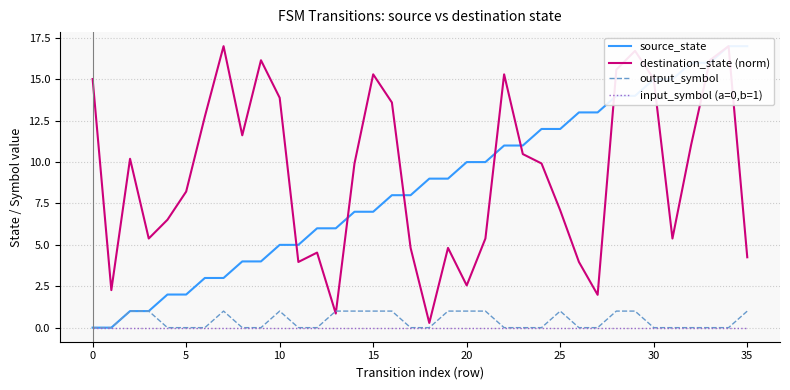

In output_symbol, how many points are higher than both neighbors (excluding endpoints)?

3